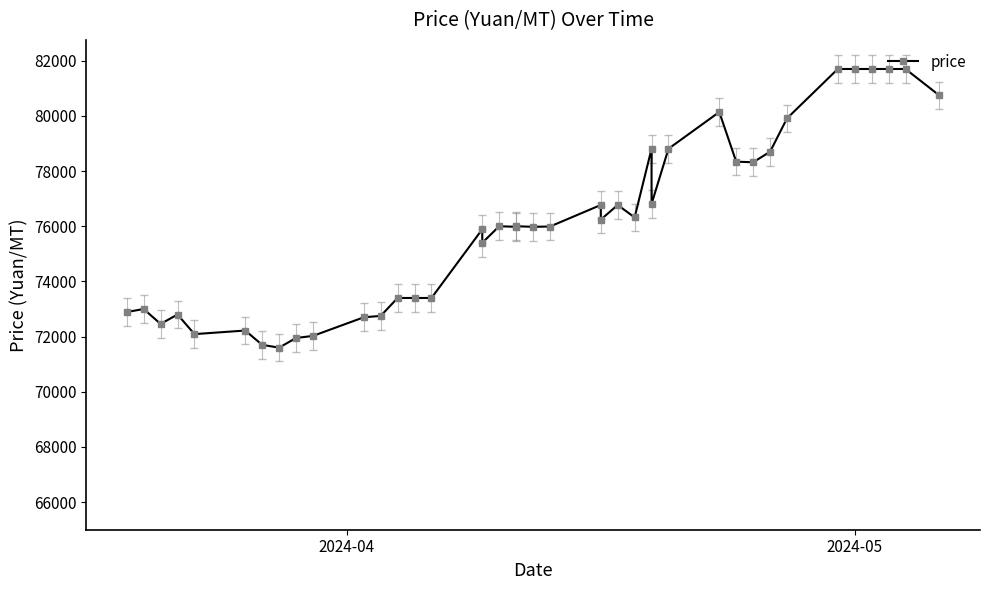

How many values are below 76000?

20